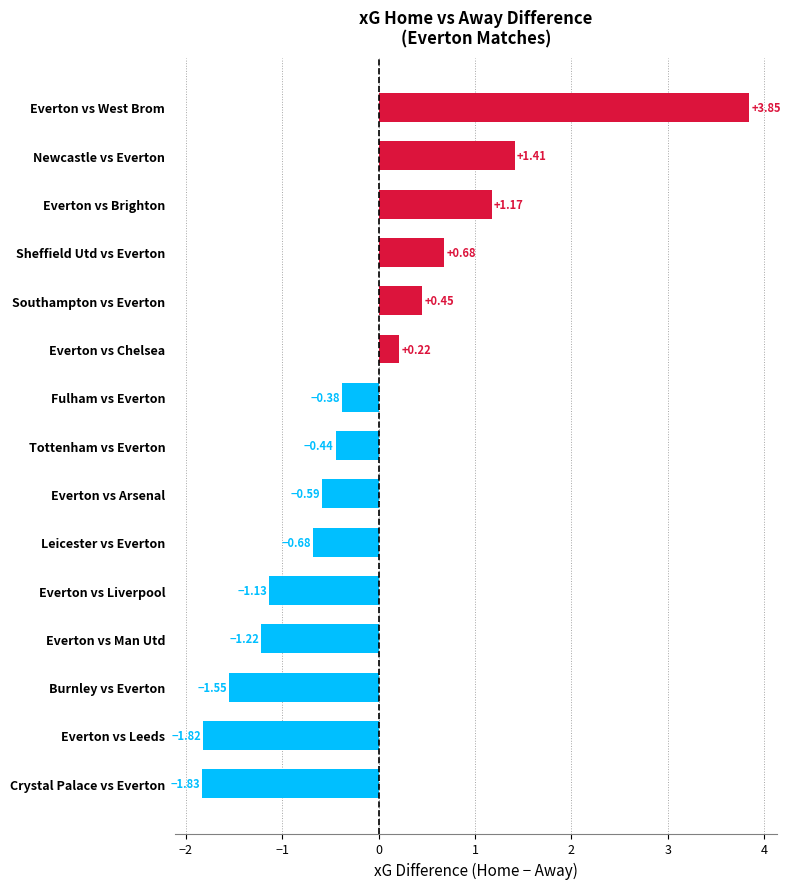

How many categories are shown in the chart?

15